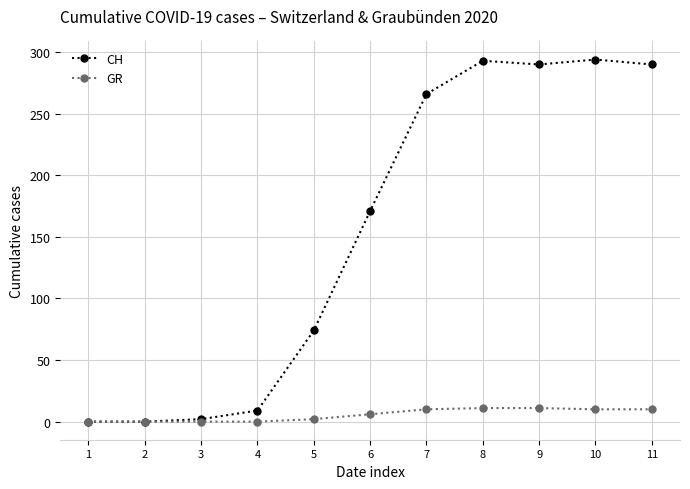

Which series has the widest spread of values?

CH